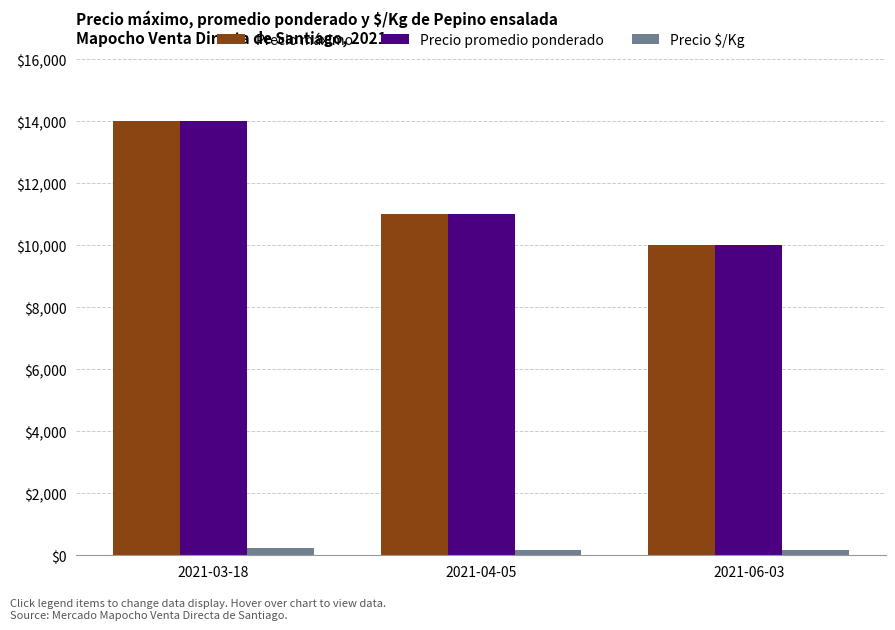

The value of Precio $/Kg at 2021-03-18 is 233. True or false?

True